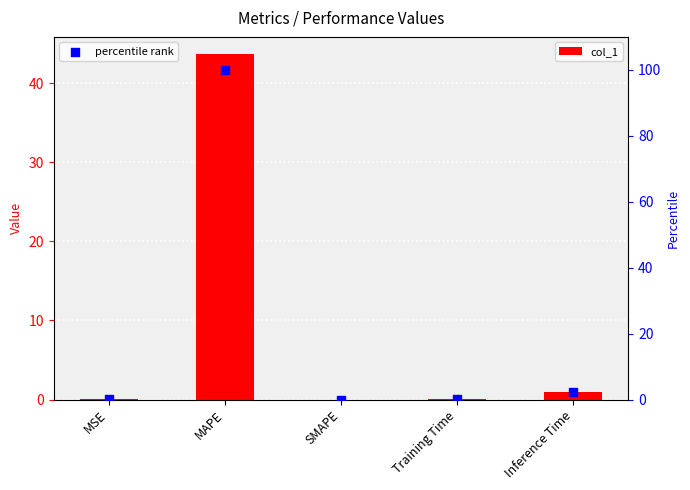

Which series reaches the minimum Y coordinate?

col_1